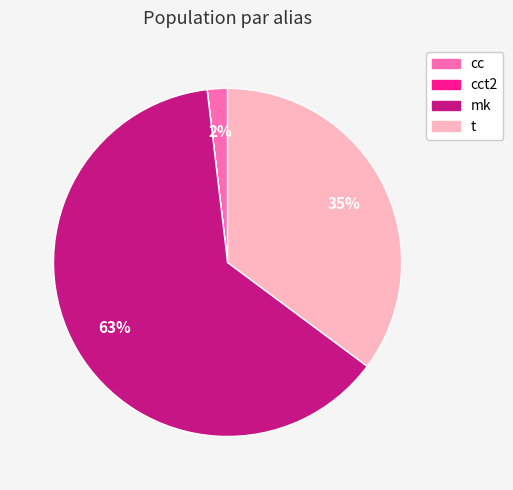

Is there any slice that represents more than half of the pie?

Yes